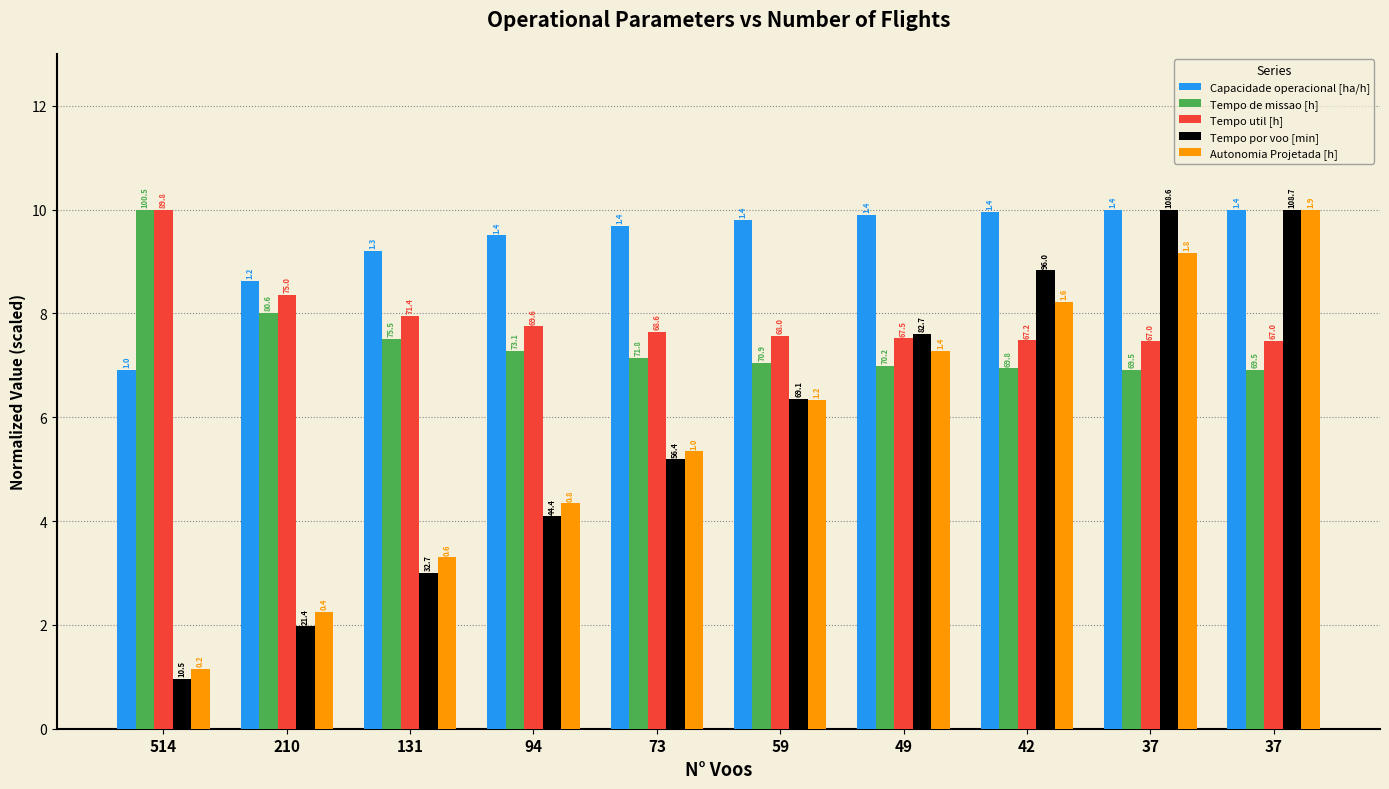

Does the chart contain any negative values?

No